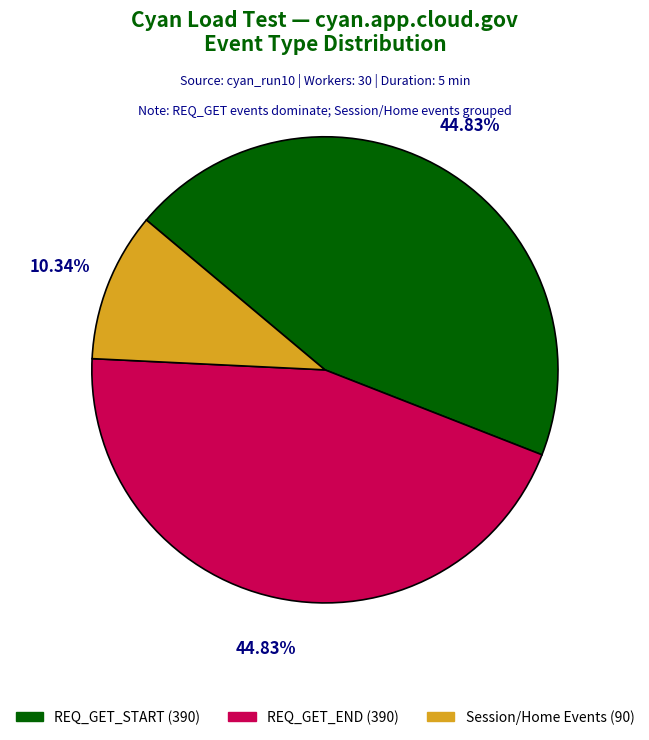

Is there a majority slice in this chart?

No